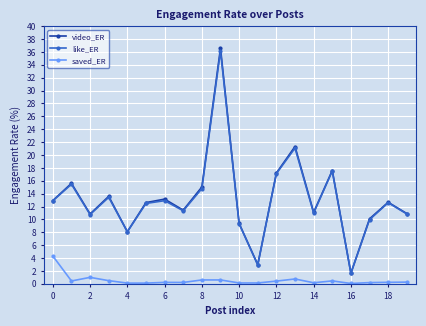

What is the sum of all saved_ER values?

10.9